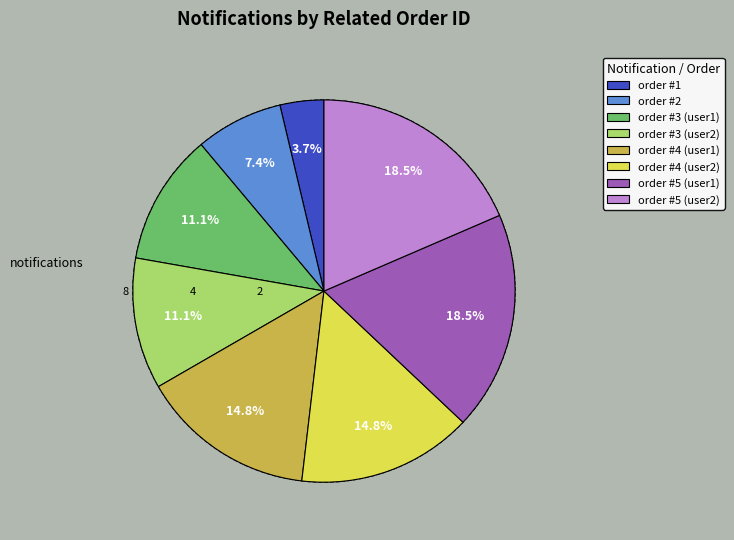

What is the smallest slice in the pie chart?

order #1